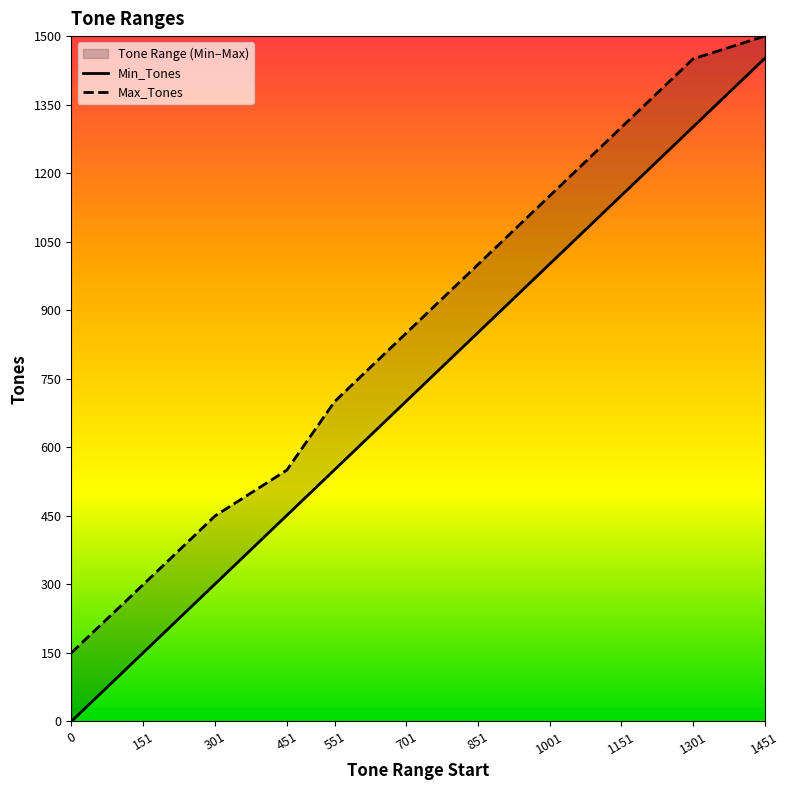

List the series in order of their peak value, lowest first.

Min_Tones, Max_Tones